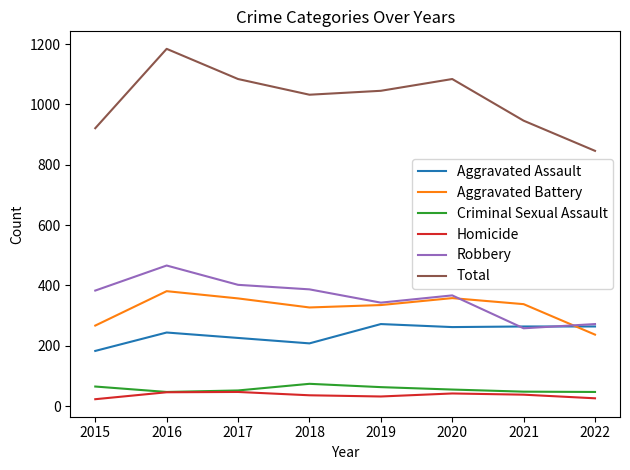

What is the average value of the Robbery series?

360